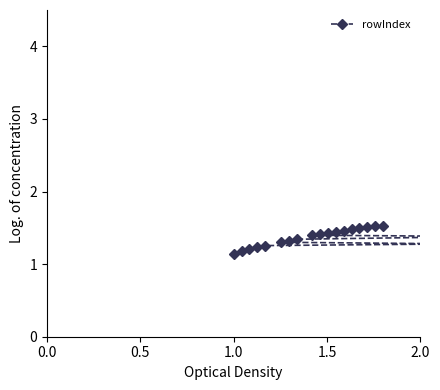

What is the difference between the maximum and minimum values?

0.4